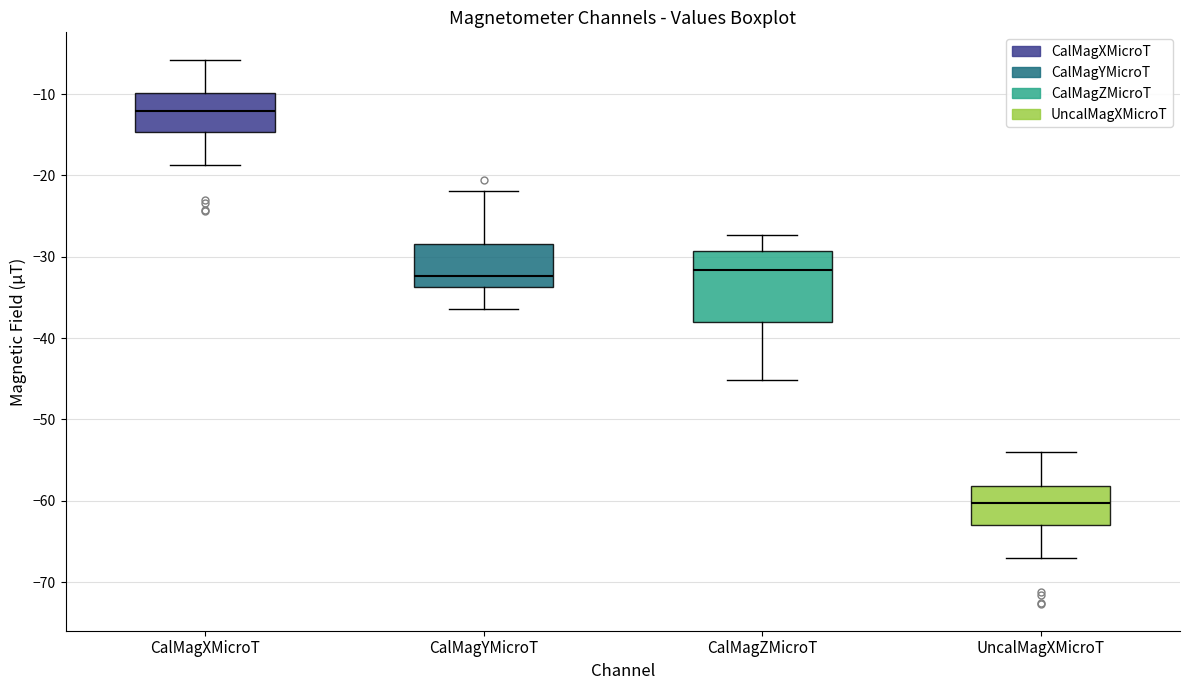

Which box is the tallest, from its lower edge to its upper edge?

CalMagZMicroT